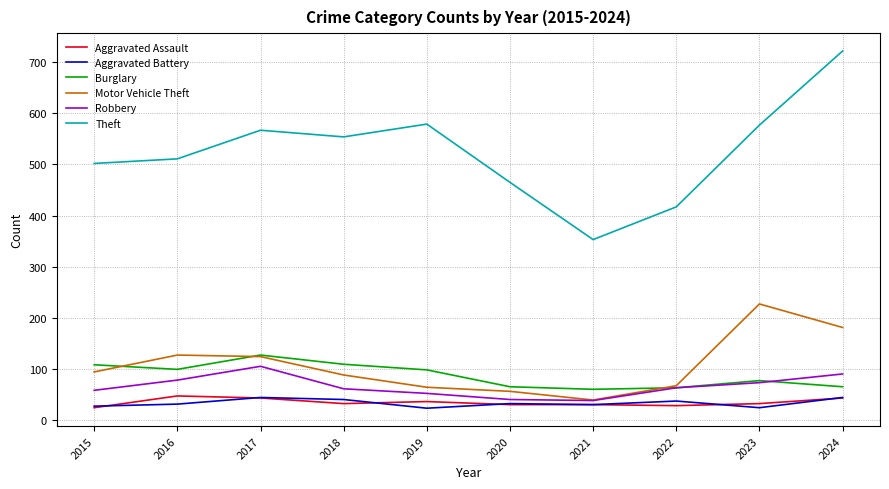

True or false: Theft and Aggravated Assault intersect in this chart.

False